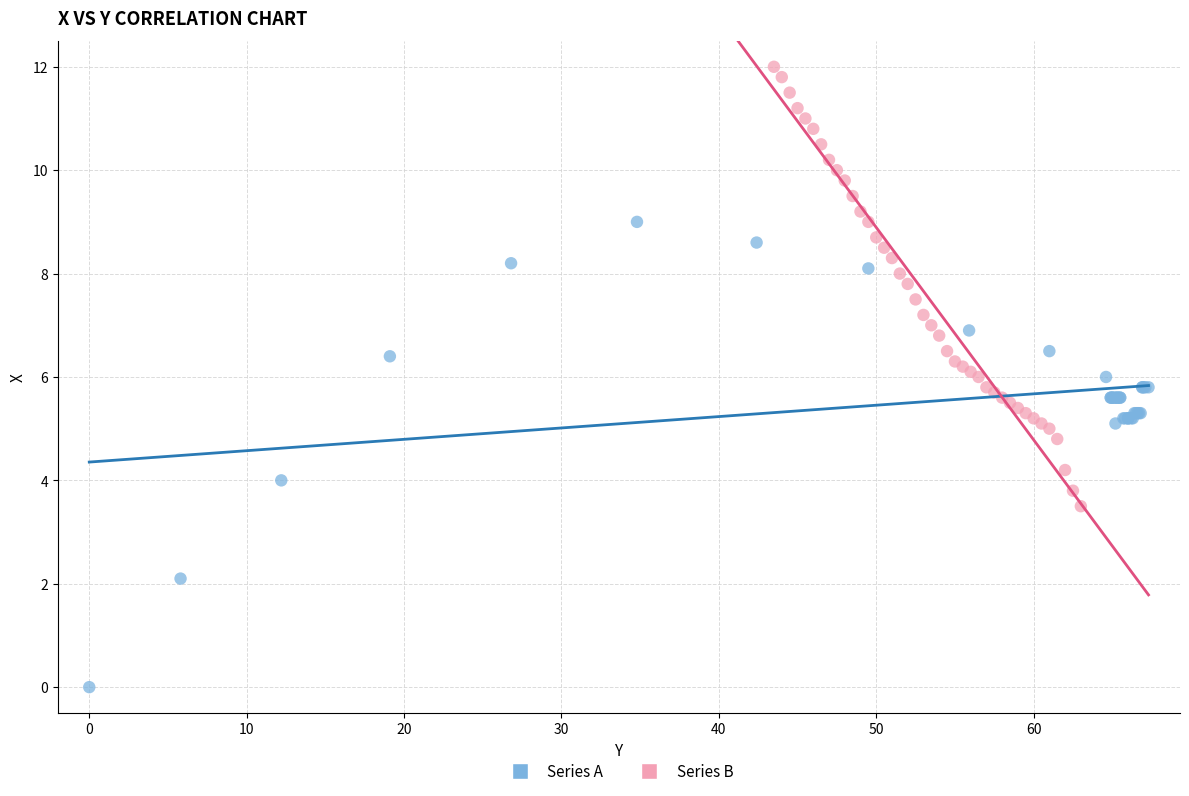

Which series reaches the maximum Y coordinate?

Series B